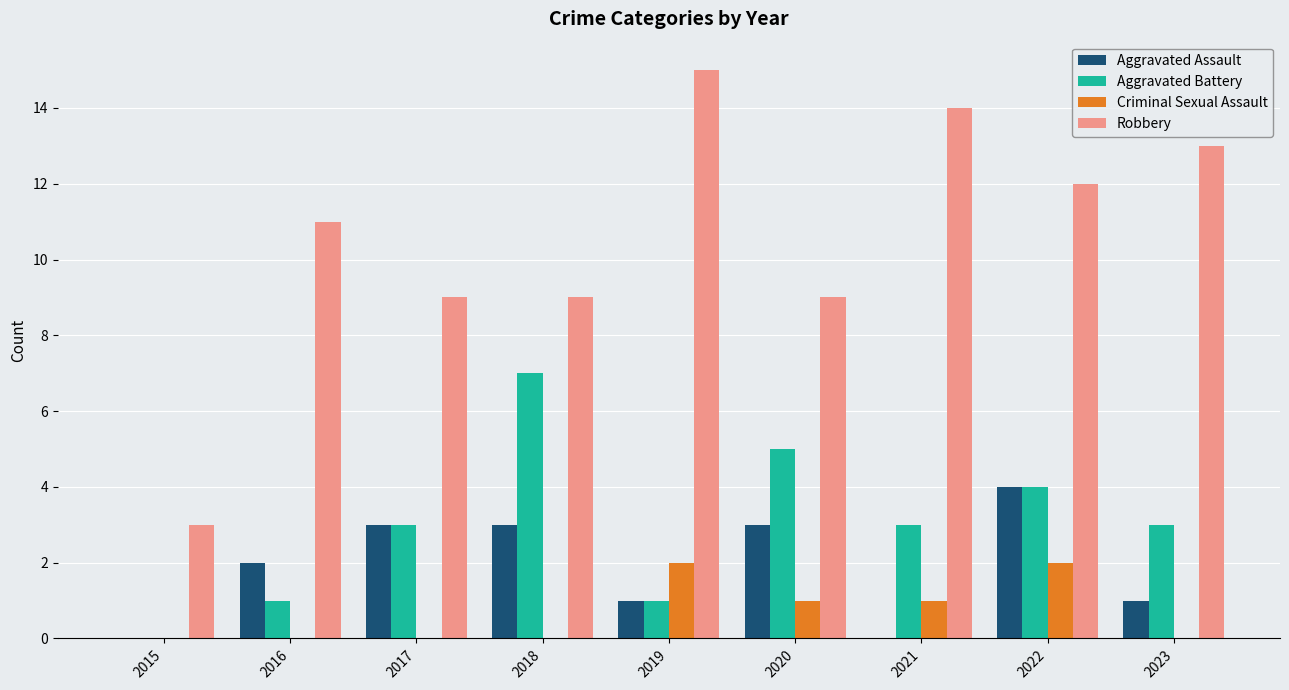

Reading left to right, transcribe all the data shown in this chart.

Aggravated Assault: 2015=0	2016=2	2017=3	2018=3	2019=1	2020=3	2021=0	2022=4	2023=1
Aggravated Battery: 2015=0	2016=1	2017=3	2018=7	2019=1	2020=5	2021=3	2022=4	2023=3
Criminal Sexual Assault: 2015=0	2016=0	2017=0	2018=0	2019=2	2020=1	2021=1	2022=2	2023=0
Robbery: 2015=3	2016=11	2017=9	2018=9	2019=15	2020=9	2021=14	2022=12	2023=13